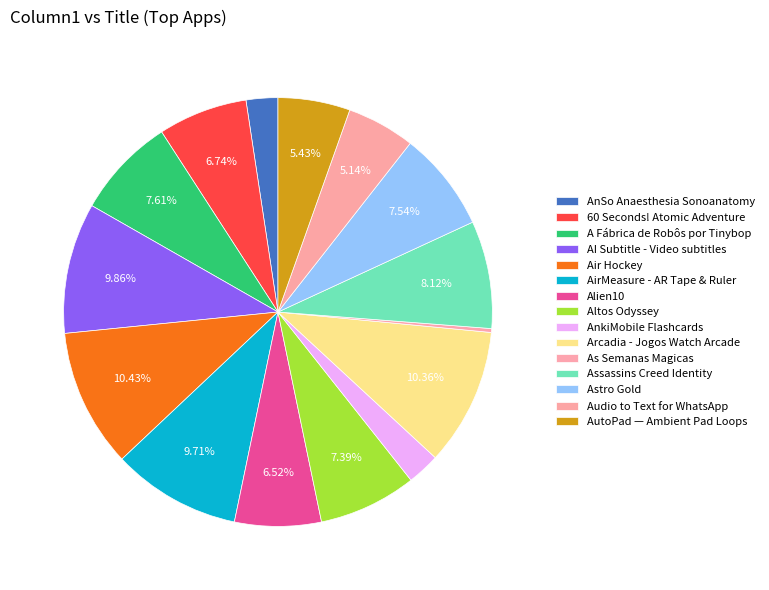

To the nearest percent, what percentage of the pie is A Fábrica de Robôs por Tinybop?

8%